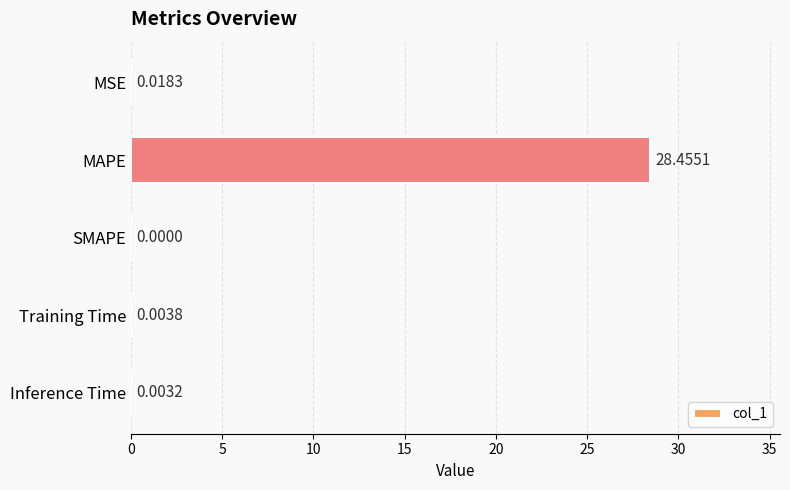

At which label is the value closest to 14?

MSE